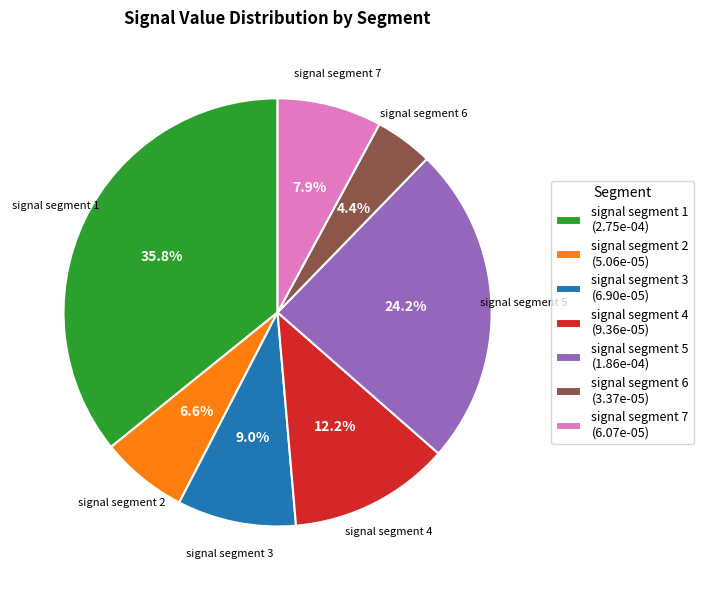

To the nearest percent, what percentage of the pie is signal segment 2?

7%